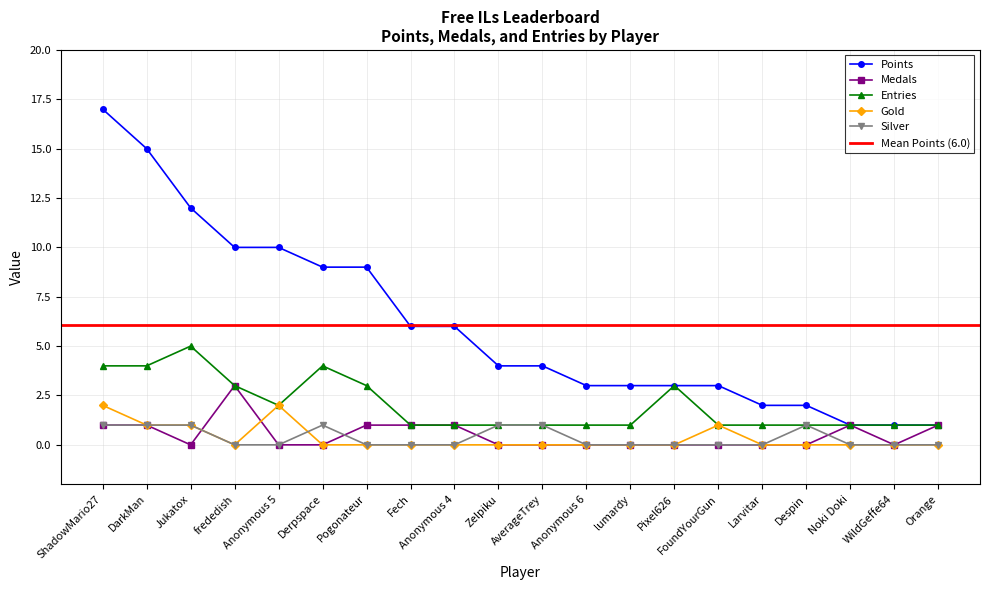

At how many categories does at least one series exceed 0?

20